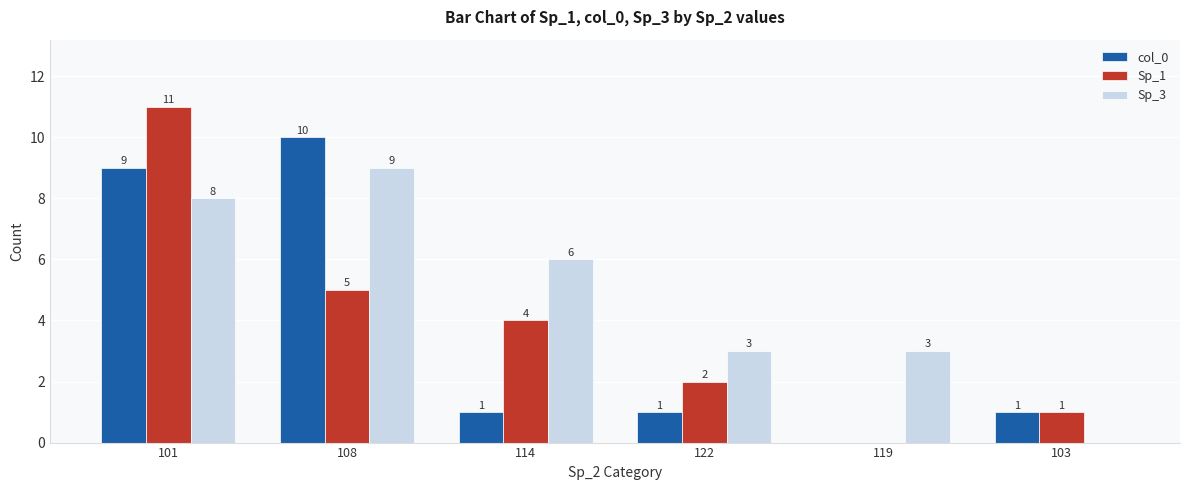

Reading right to left, what are all the values shown in this chart?

col_0: 103=1	119=0	122=1	114=1	108=10	101=9
Sp_1: 103=1	119=0	122=2	114=4	108=5	101=11
Sp_3: 103=0	119=3	122=3	114=6	108=9	101=8